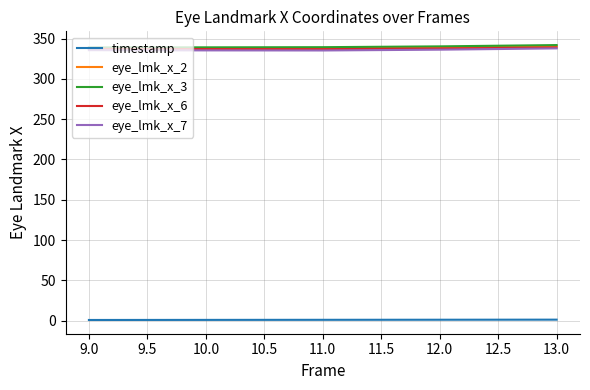

What is the minimum value for eye_lmk_x_7?

335.3